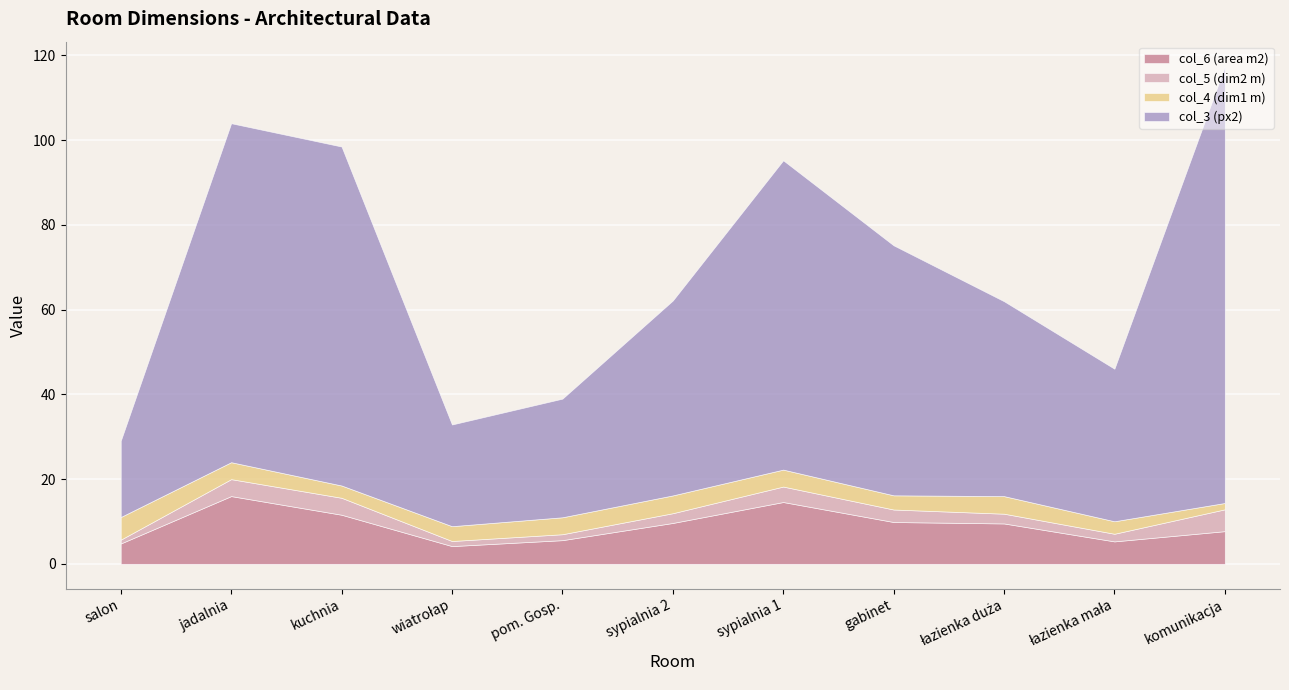

How many times do col_4 (dim1 m) and col_5 (dim2 m) cross each other?

2